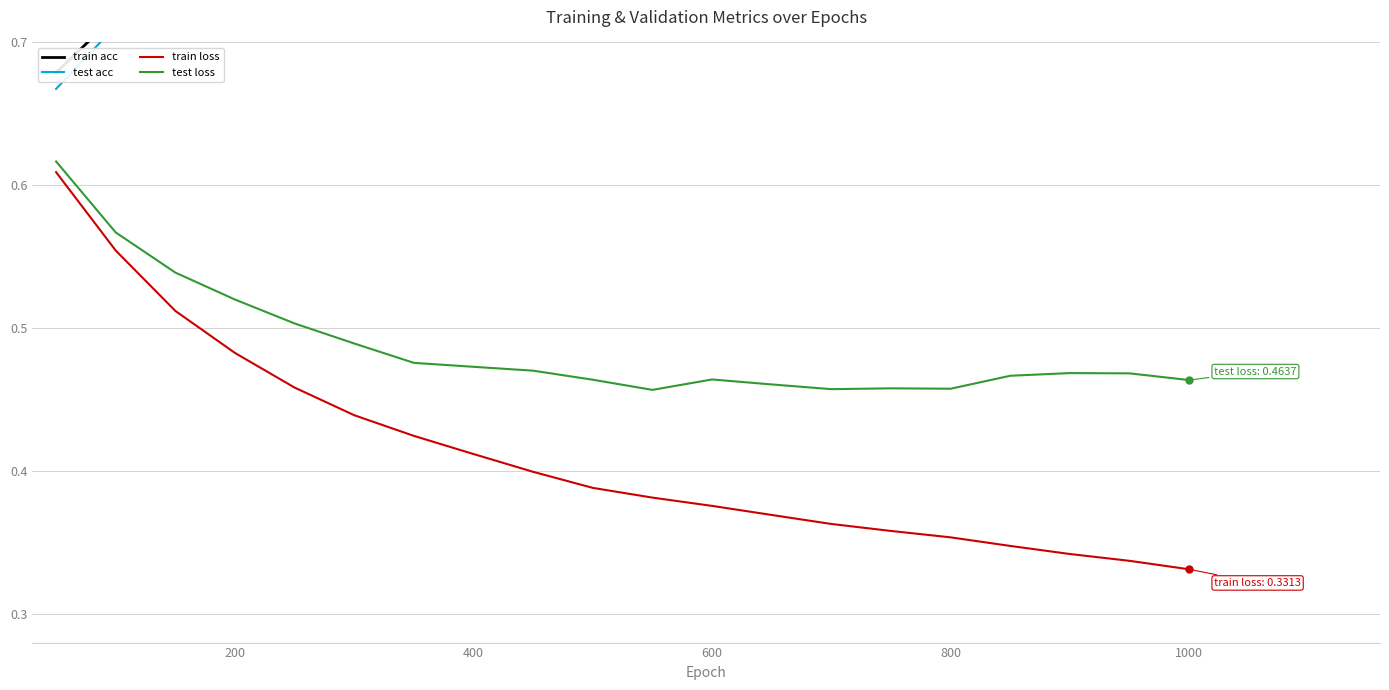

What is the value of the train acc point at the 7th from the left?

0.8